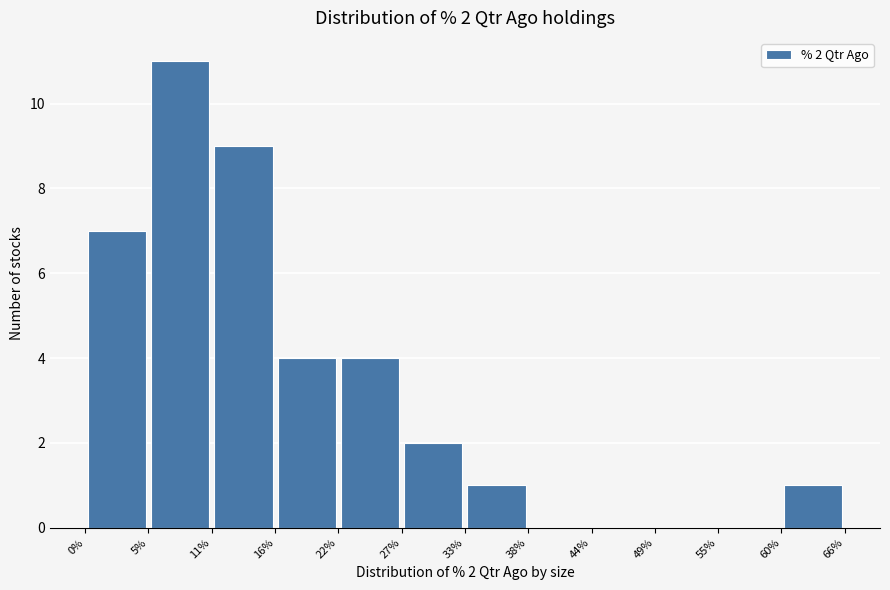

Over which range of the x-axis is the bar tallest?

5% to 11%